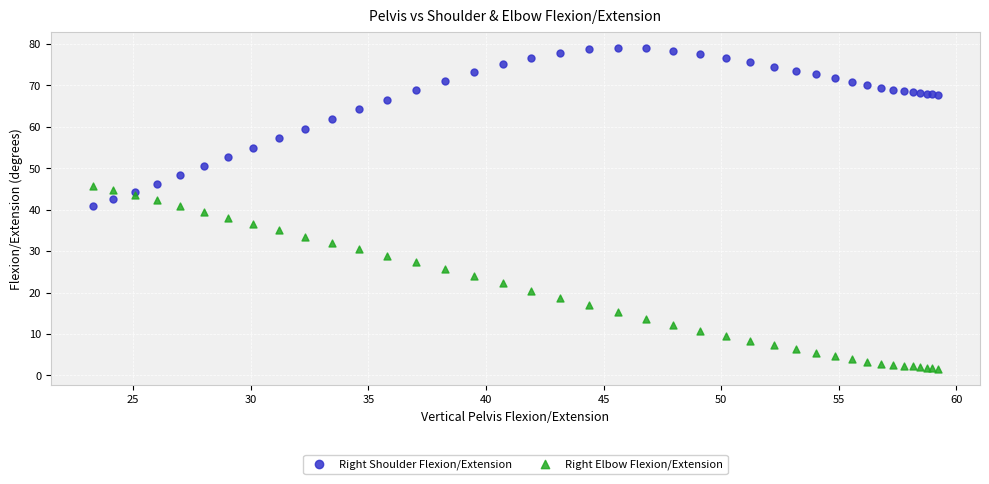

Which series contains the lowest Y value?

Right Elbow Flexion/Extension